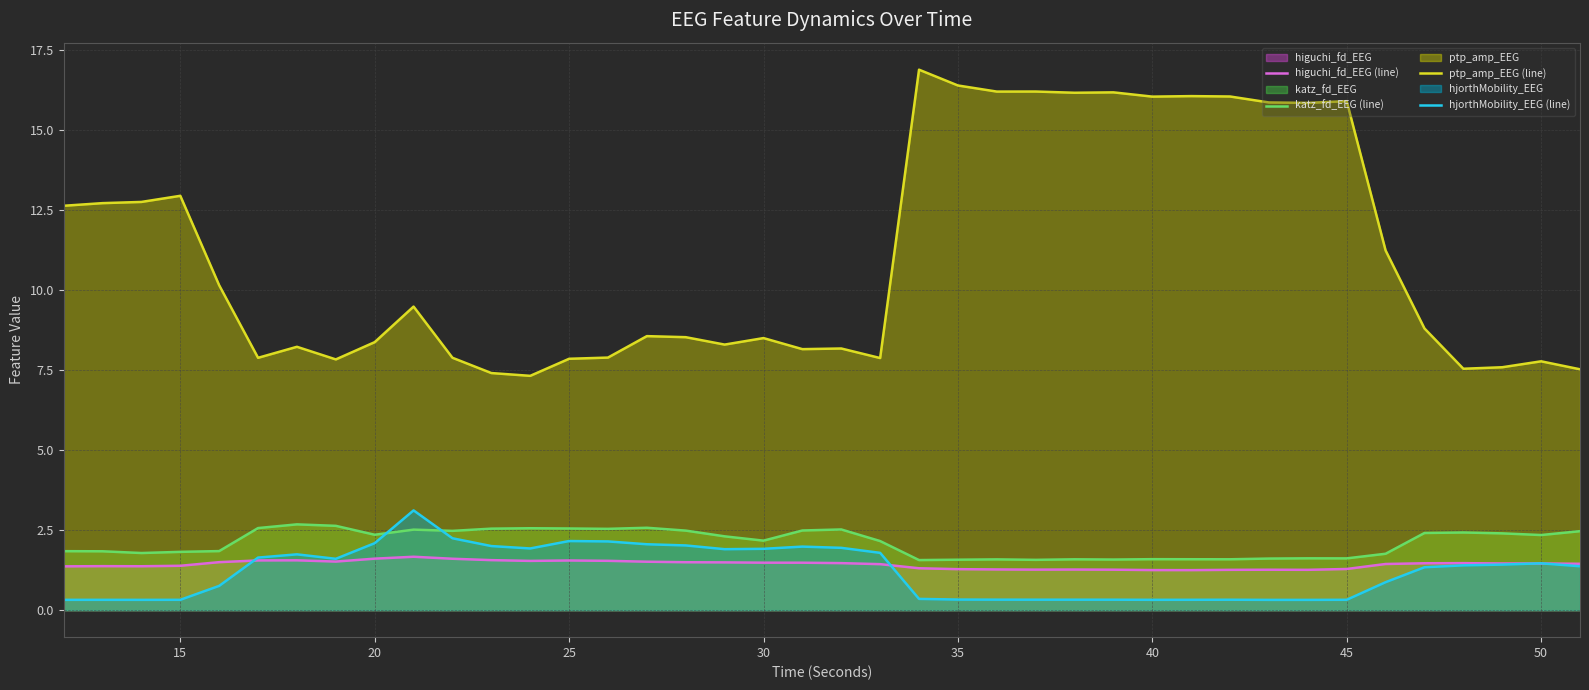

What is the total value across all series at 40?

19.2